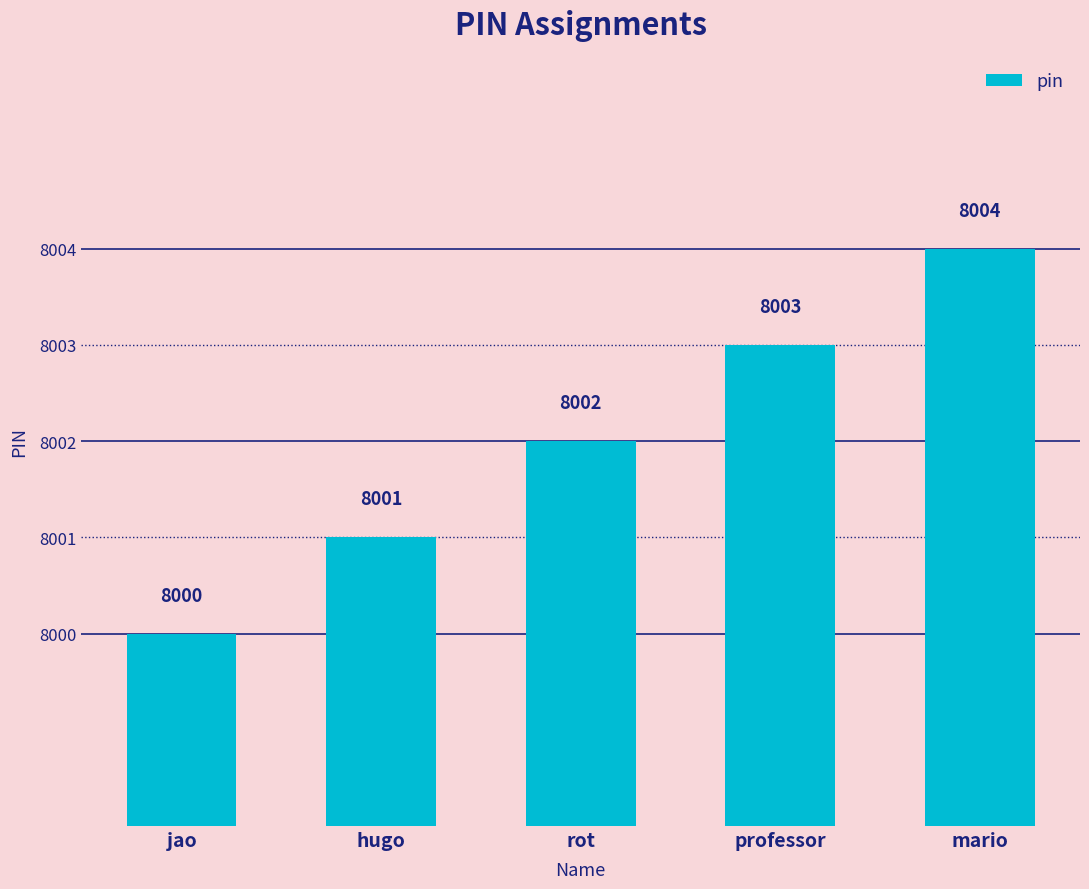

What is the label of the 4th bar from the left?

professor